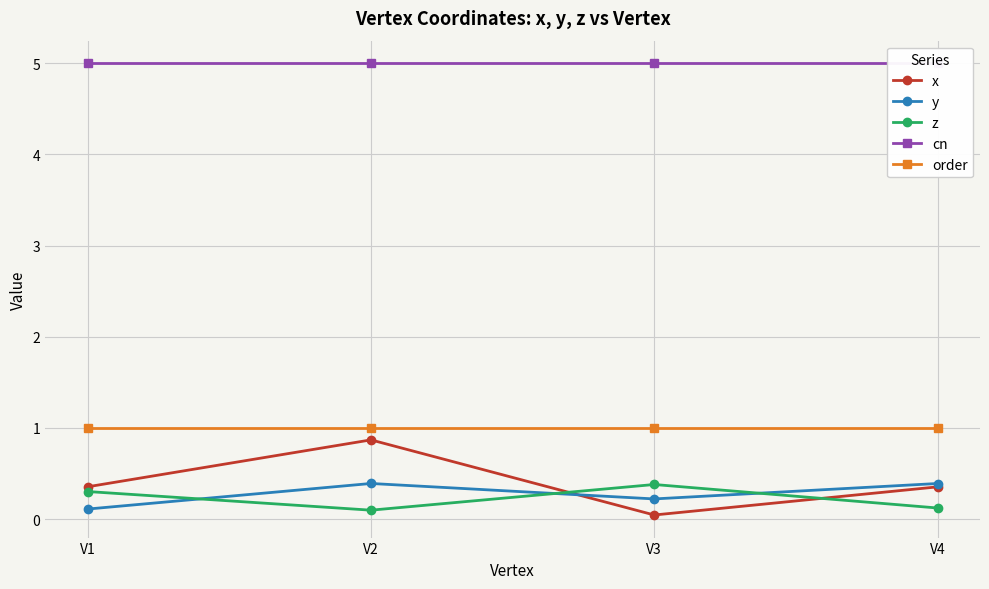

True or false: order and y cross at least once.

False